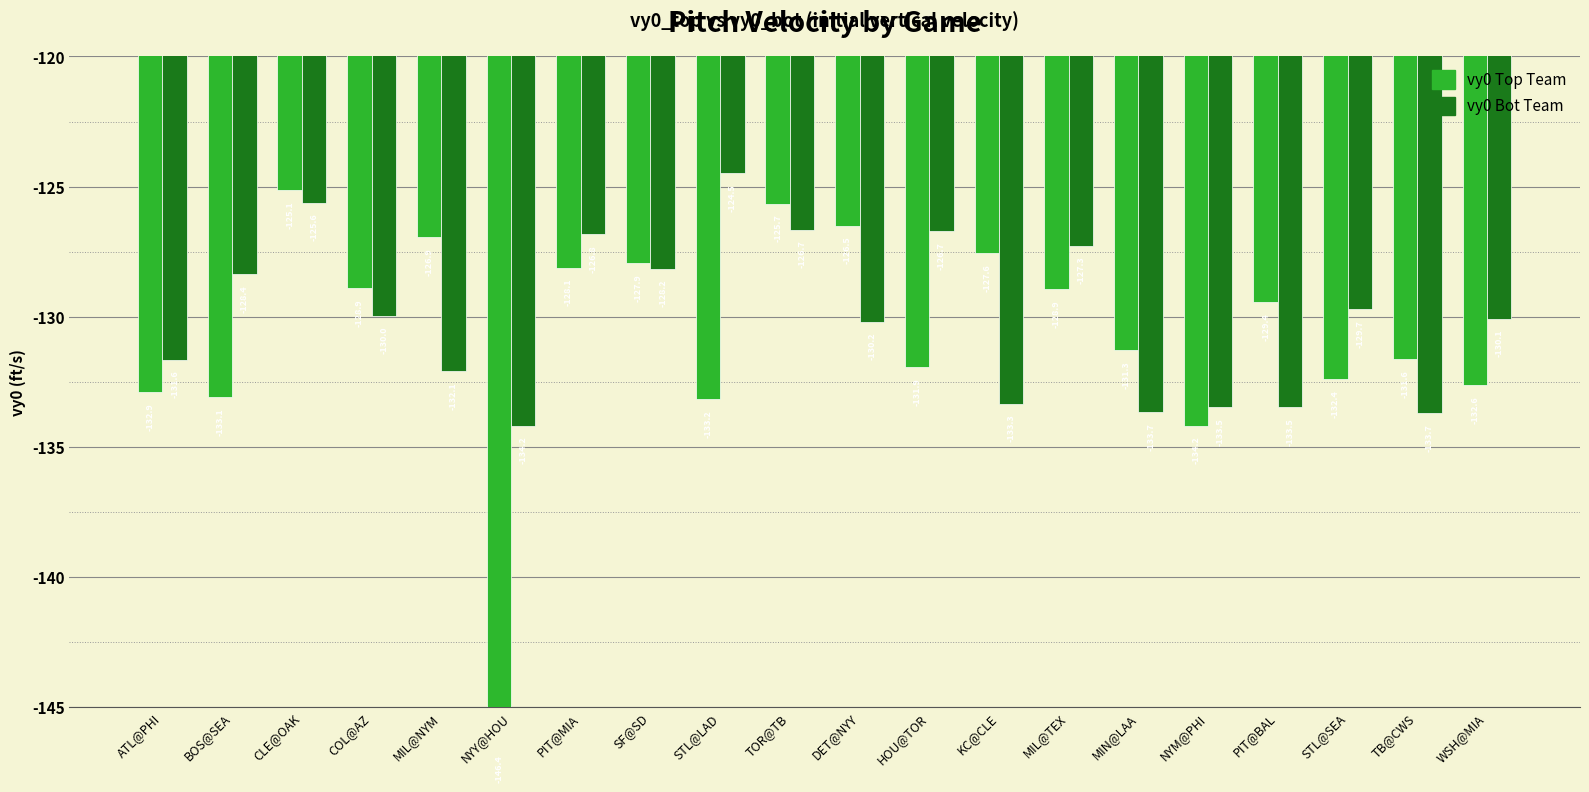

What is the sum of all vy0_bot values?

-2599.6